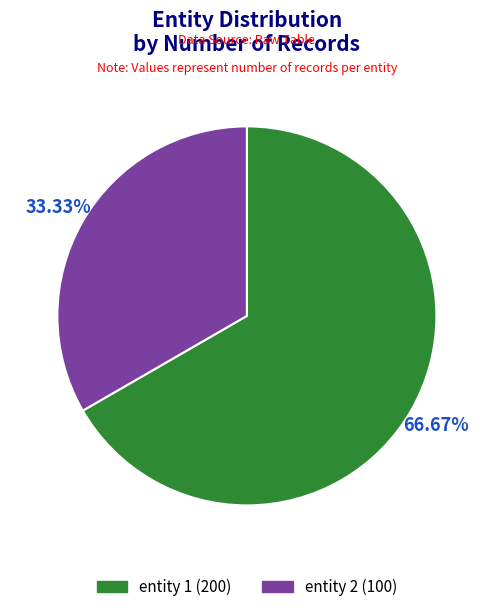

Is there a majority slice in this chart?

Yes